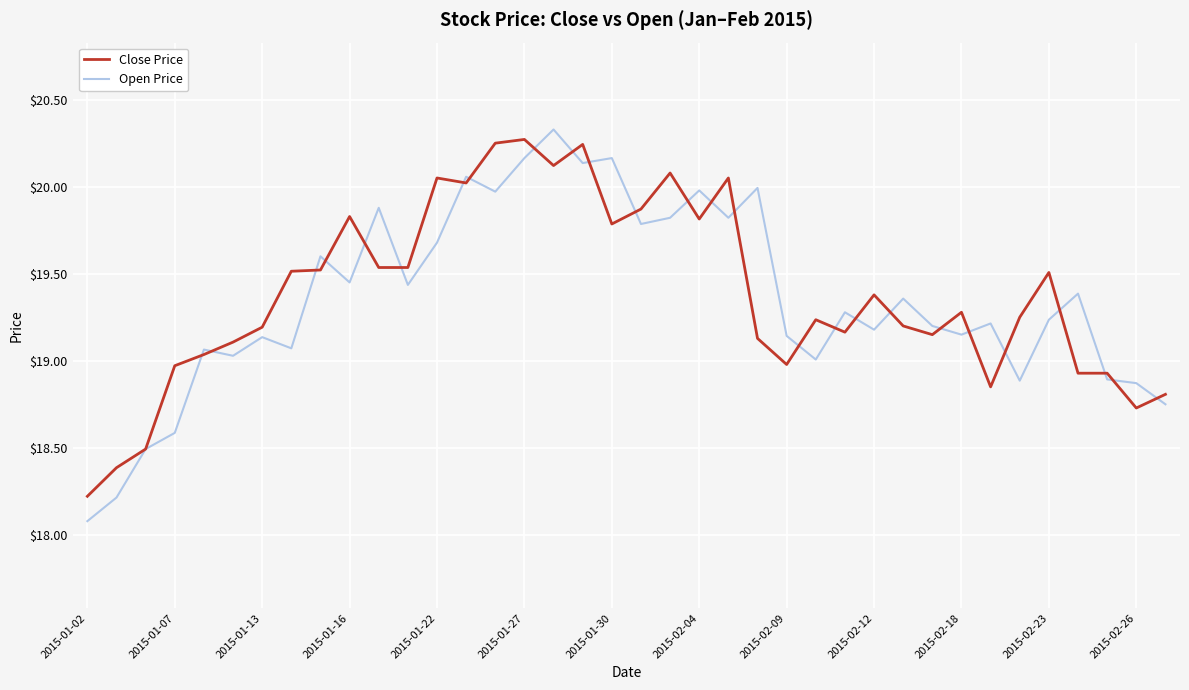

Which series has the widest spread of values?

Open Price